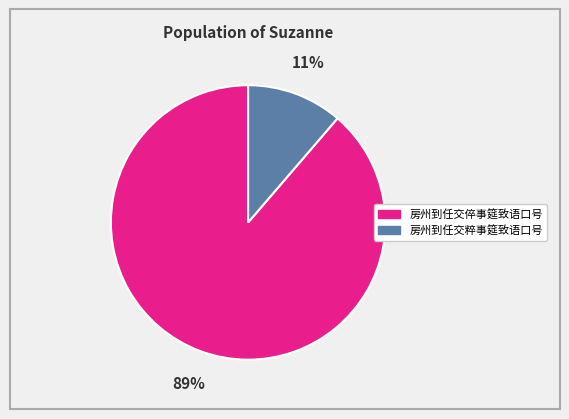

How many slices are in this pie chart?

2